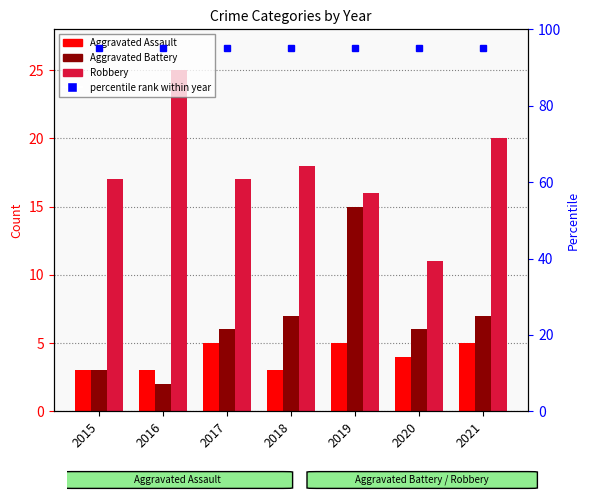

What is the maximum value for Aggravated Assault?

5